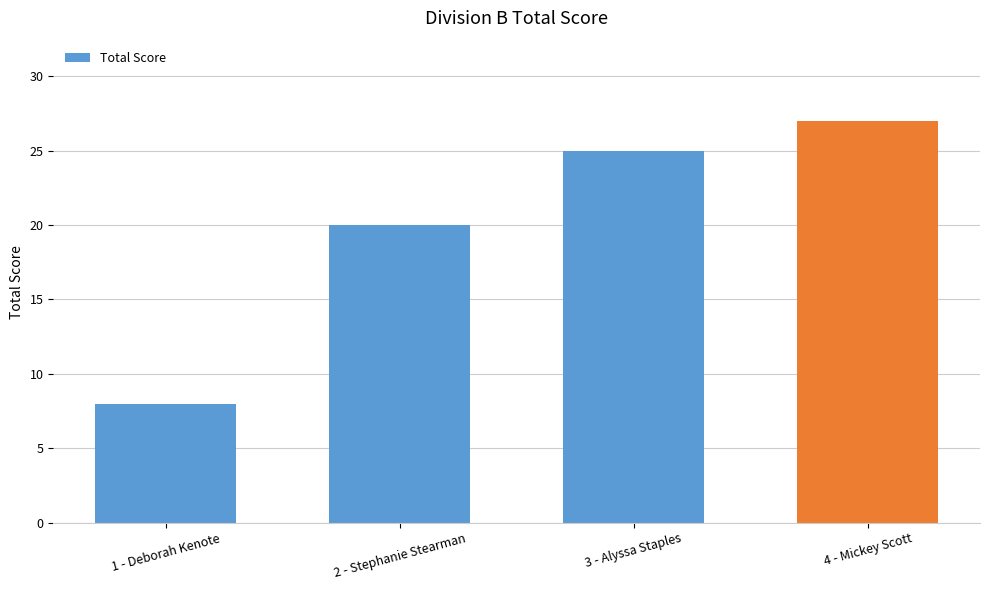

Reading left to right, extract all data points from this chart.

8	20	25	27